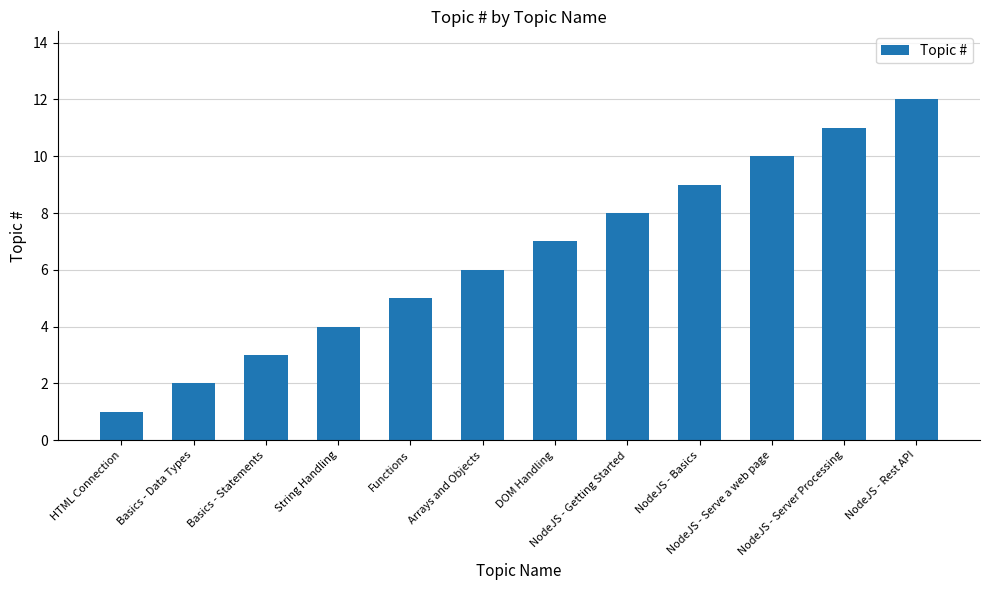

Reading left to right, extract all data points from this chart.

HTML Connection=1	Basics - Data Types=2	Basics - Statements=3	String Handling=4	Functions=5	Arrays and Objects=6	DOM Handling=7	NodeJS - Getting Started=8	NodeJS - Basics=9	NodeJS - Serve a web page=10	NodeJS - Server Processing=11	NodeJS - Rest API=12